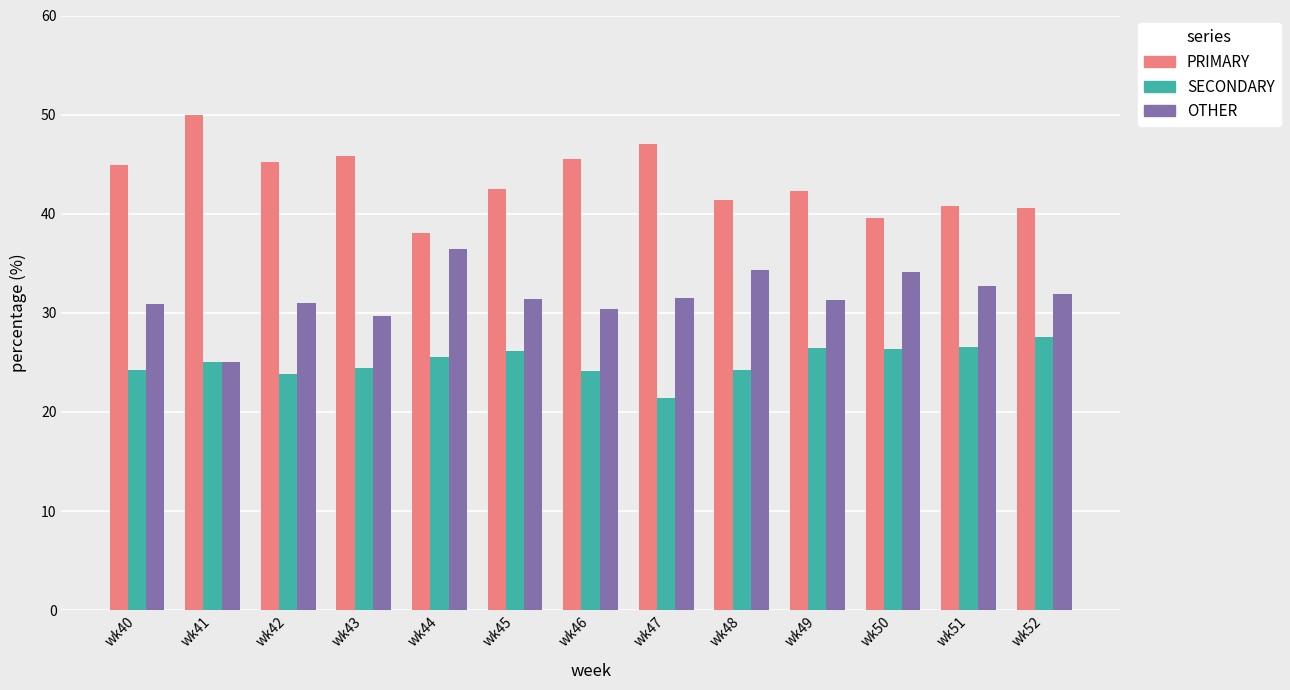

What is the total value across all series at wk44?

100.0